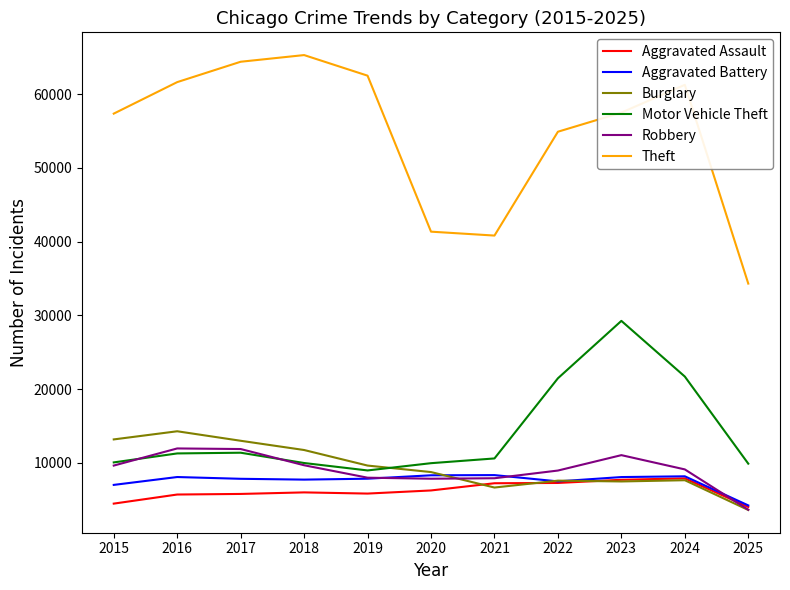

At which label is Theft closest to 49799?

2022